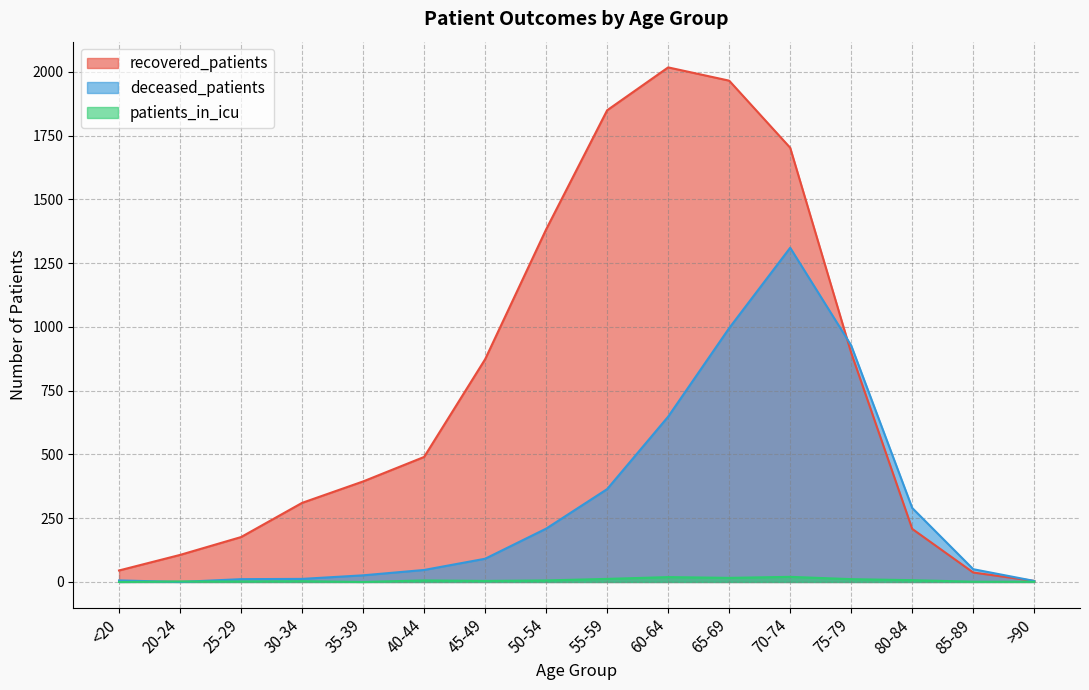

How many intersections are there between deceased_patients and patients_in_icu?

2